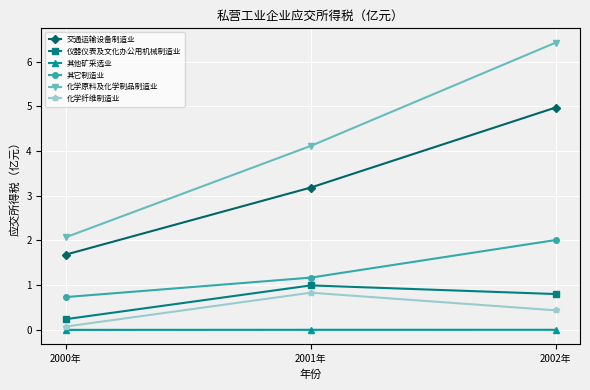

At which category is the sum across all series the highest?

2002年